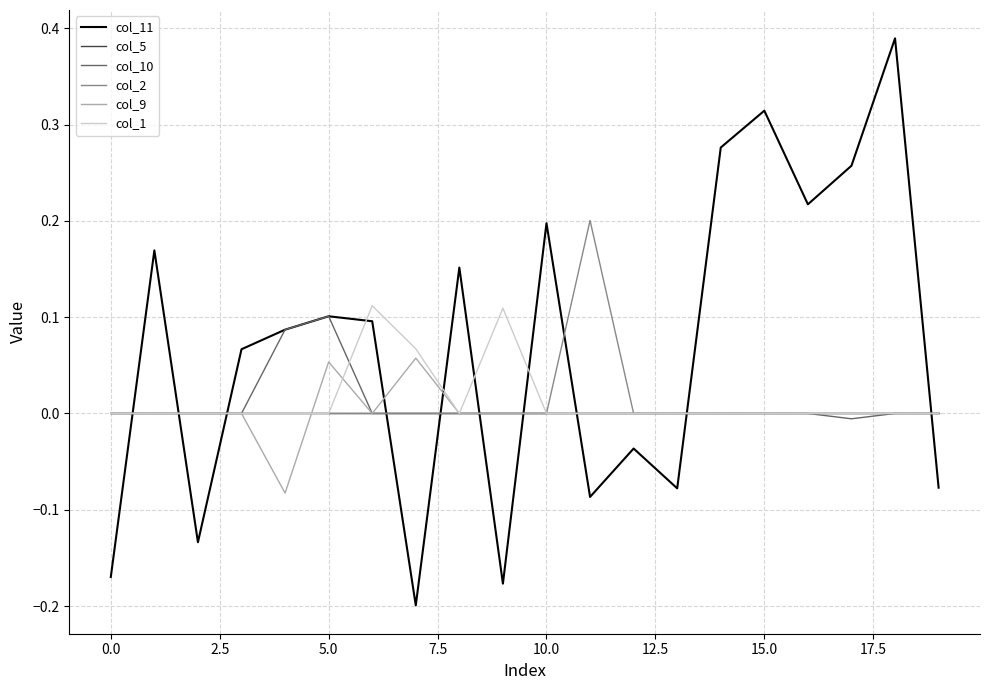

Which series has the largest range (max minus min)?

col_11